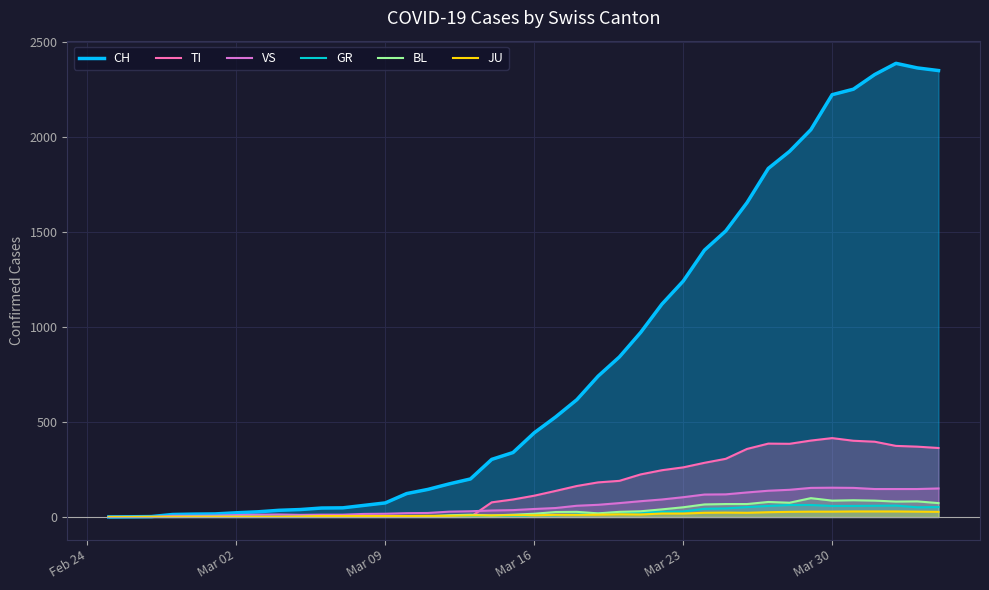

How many lines are shown in the chart?

6